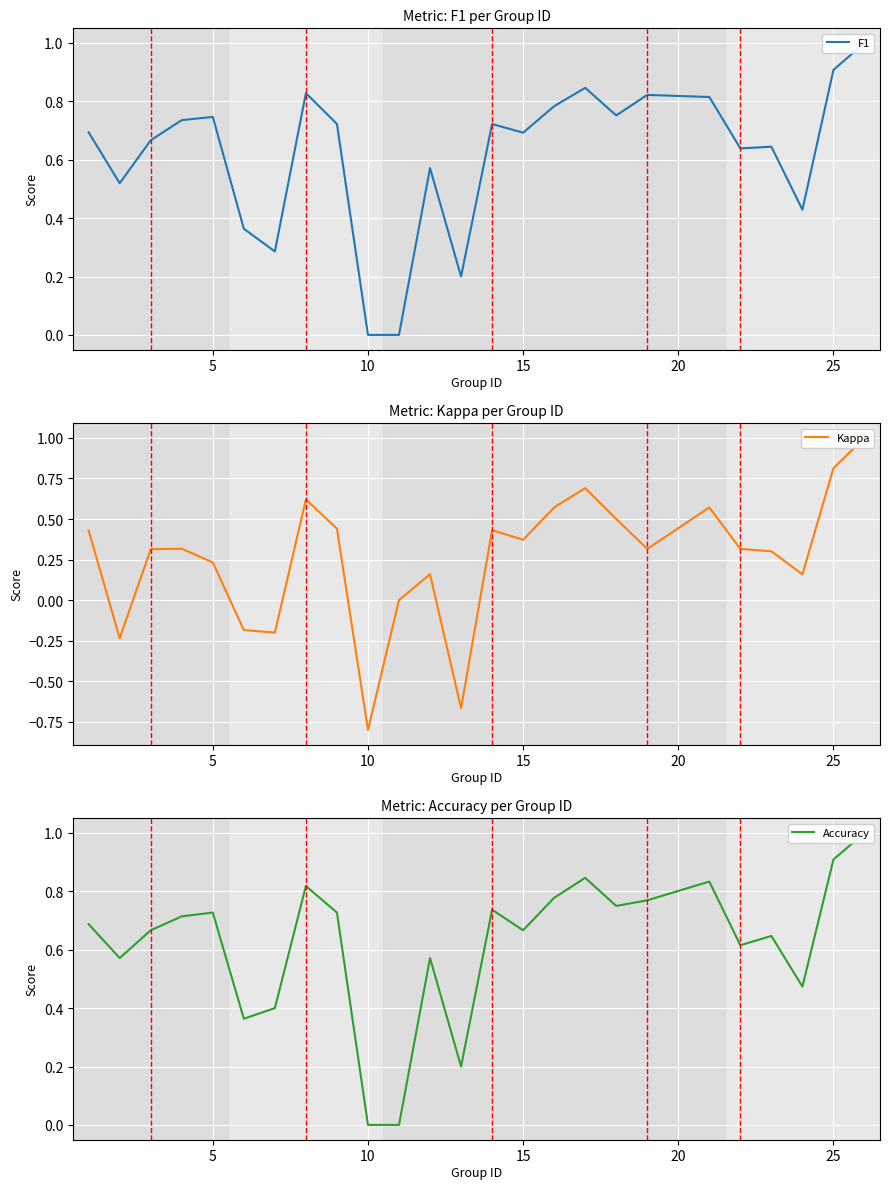

How many interior local peaks does the F1 series have?

7